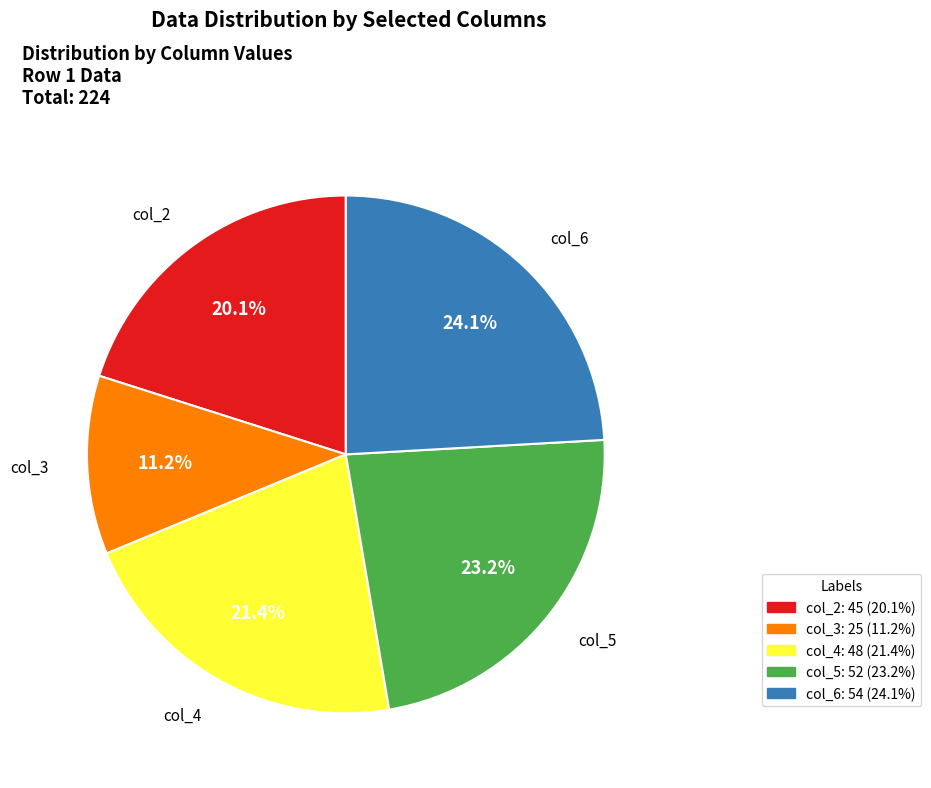

How many slices are in this pie chart?

5